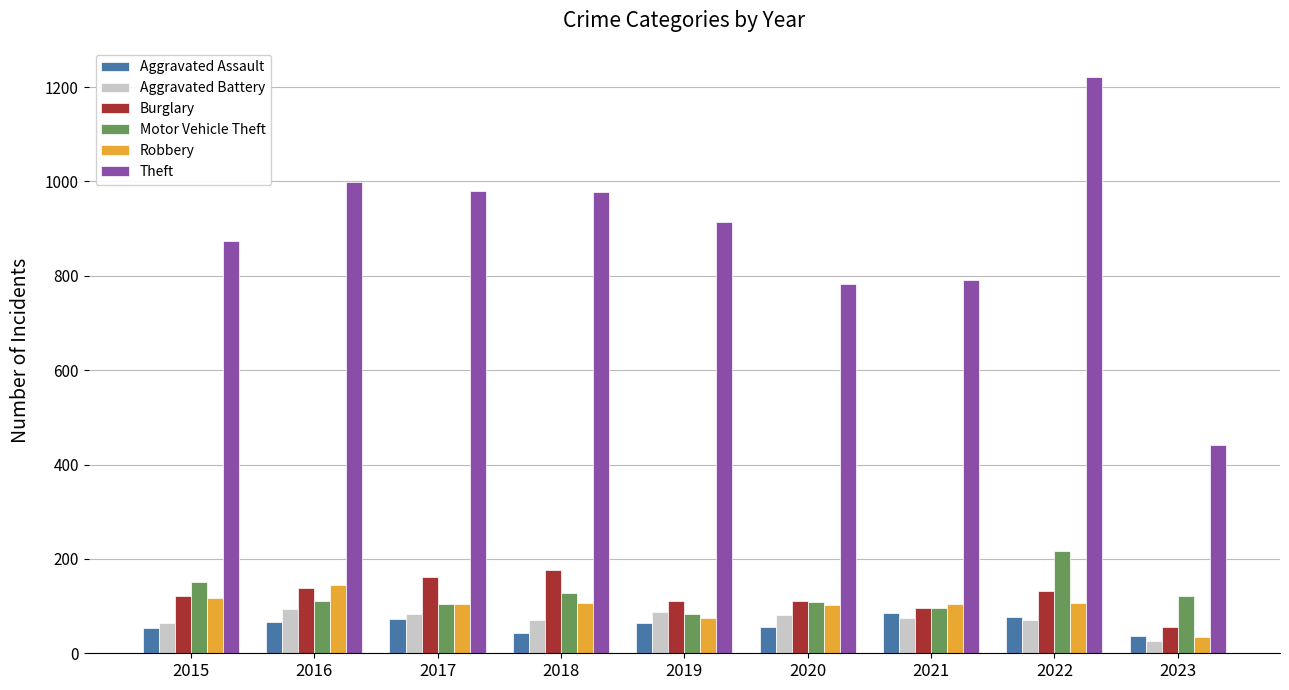

What is the lowest value of the Motor Vehicle Theft series?

84